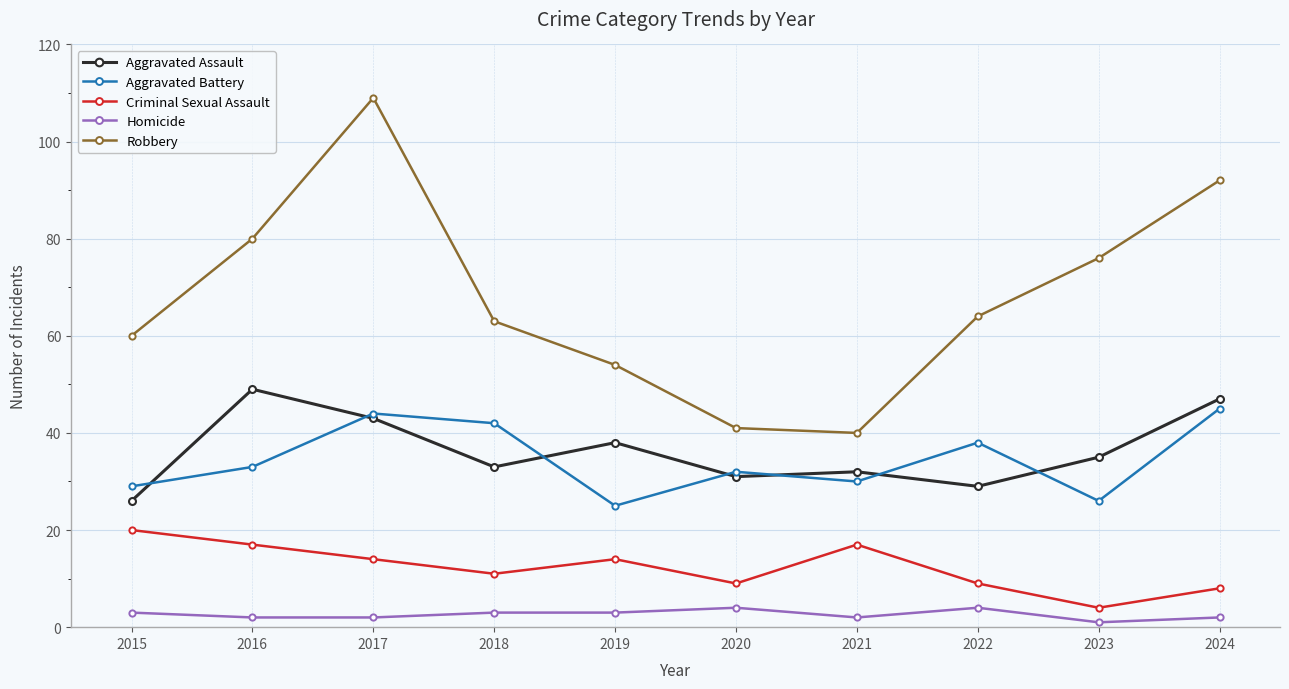

True or false: Robbery and Criminal Sexual Assault intersect in this chart.

False